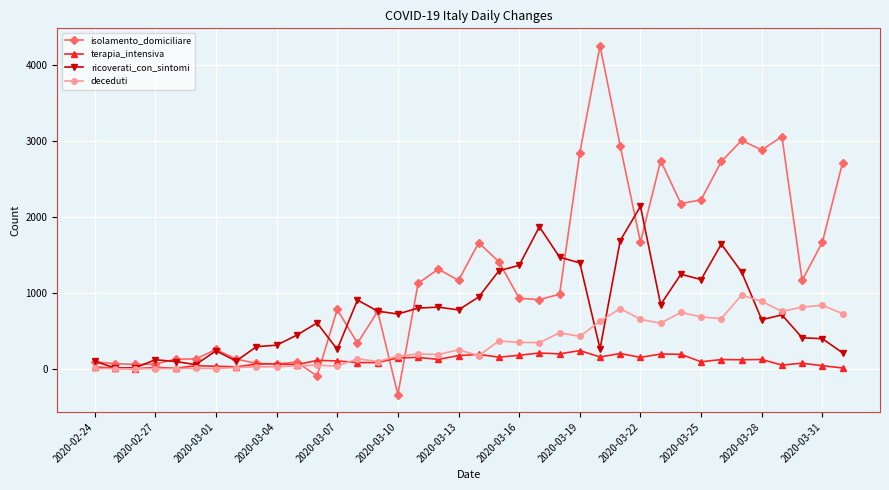

Does the chart display data point markers on the line(s)?

Yes